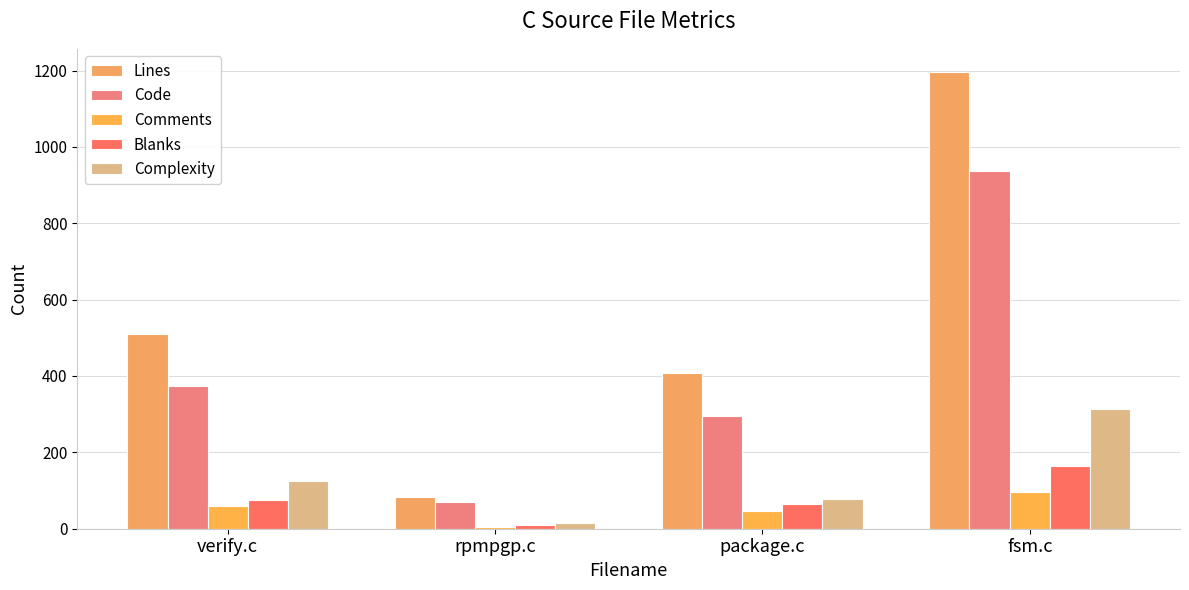

What is the value of the Lines bar at the 4th from the left?

1197